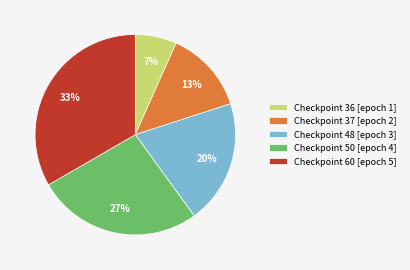

To the nearest percent, what portion does Checkpoint 60 [epoch 5] represent?

33%